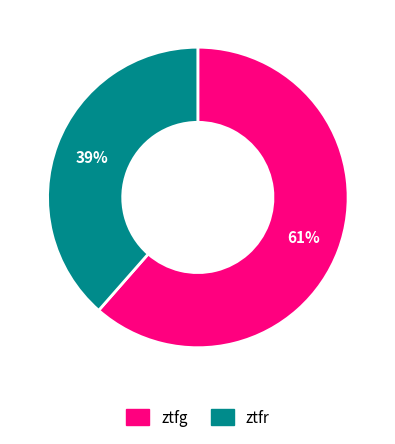

Which slice is the smallest?

ztfr